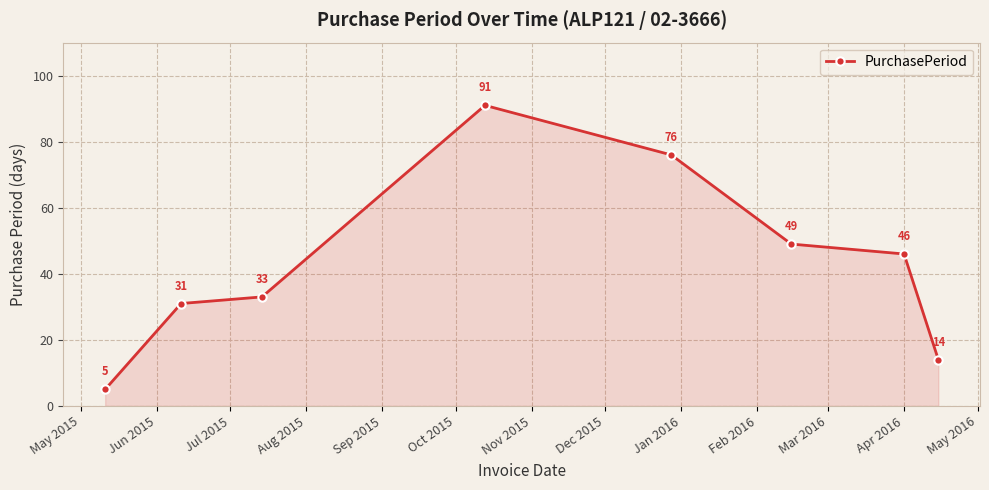

What is the smallest value displayed?

5